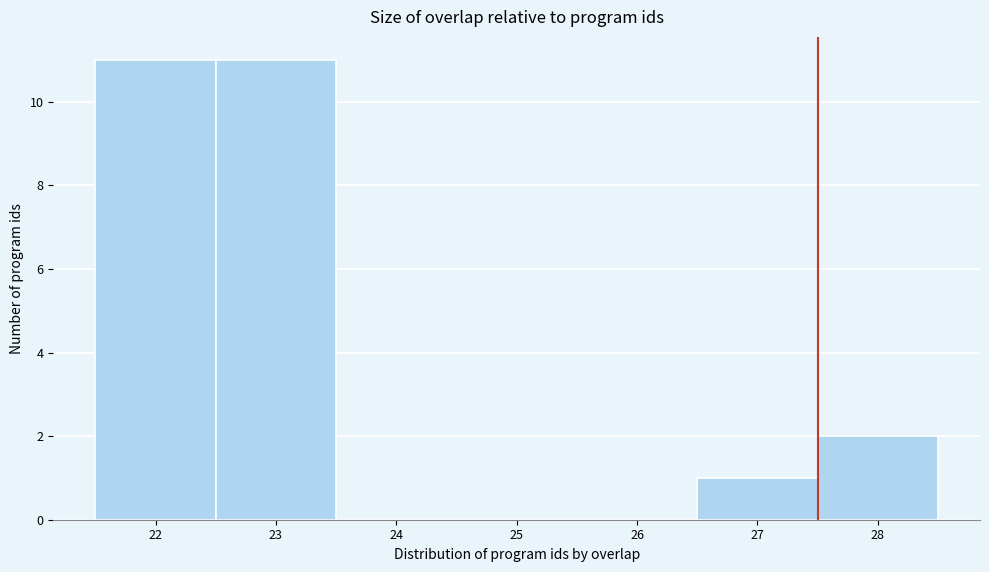

Reading left to right, transcribe this chart: for each bar, give the range it covers on the x-axis and its height. The values are not printed on the chart, so give them approximately, as read against the axis.

21.5 to 22.5: 11
22.5 to 23.5: 11
23.5 to 24.5: 0
24.5 to 25.5: 0
25.5 to 26.5: 0
26.5 to 27.5: 1
27.5 to 28.5: 2